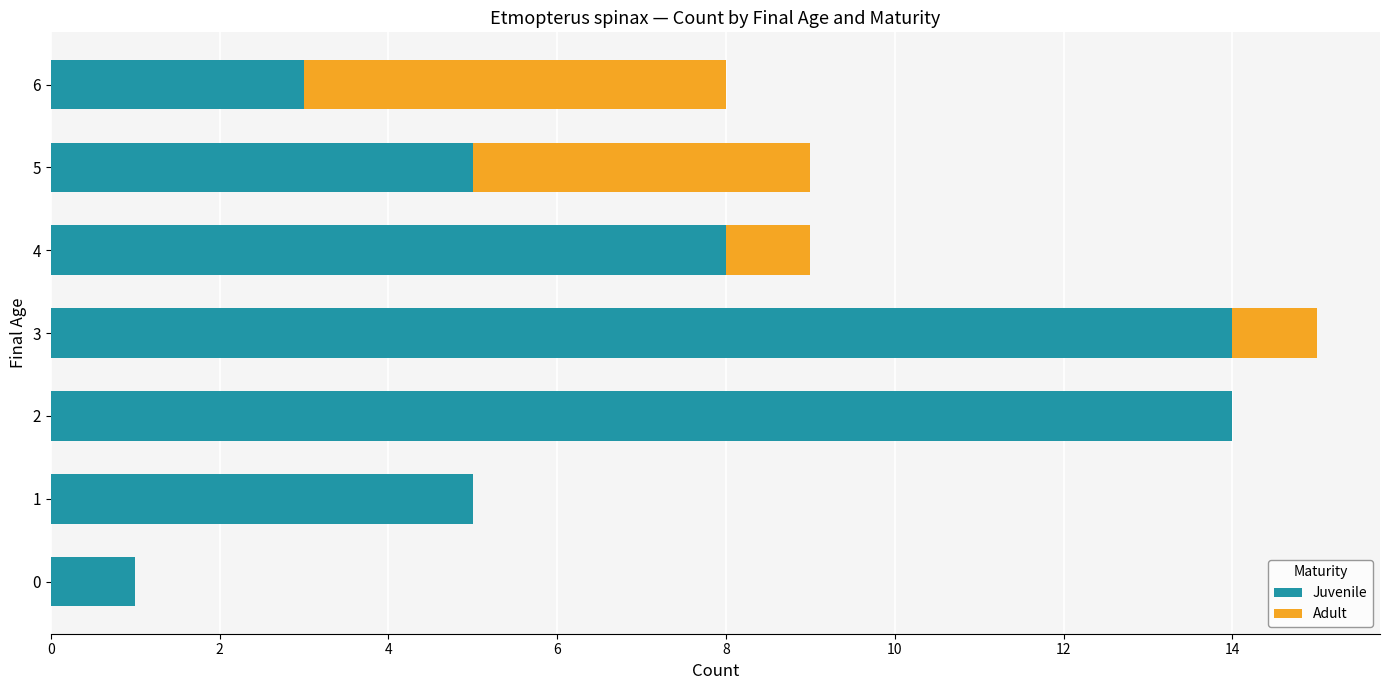

What is the highest value of the Juvenile series?

14